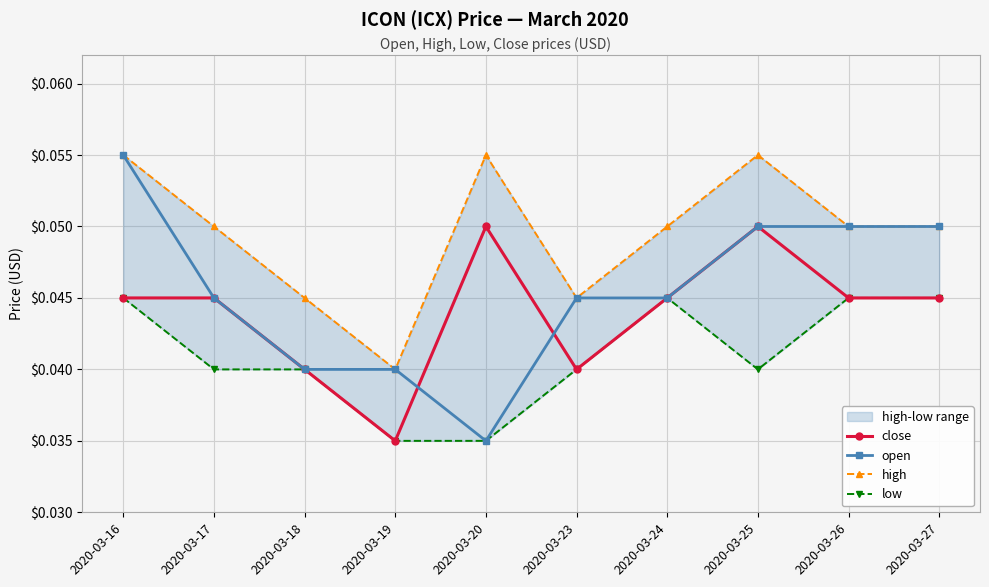

Which has a higher value, 2020-03-23 or 2020-03-18?

2020-03-23